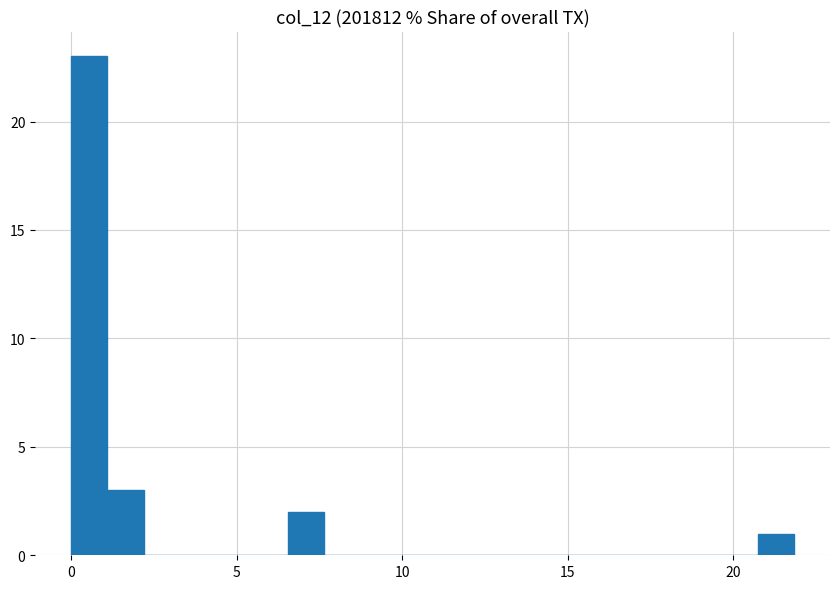

Read against the x-axis, roughly where is the centre of the tallest bar?

0.5